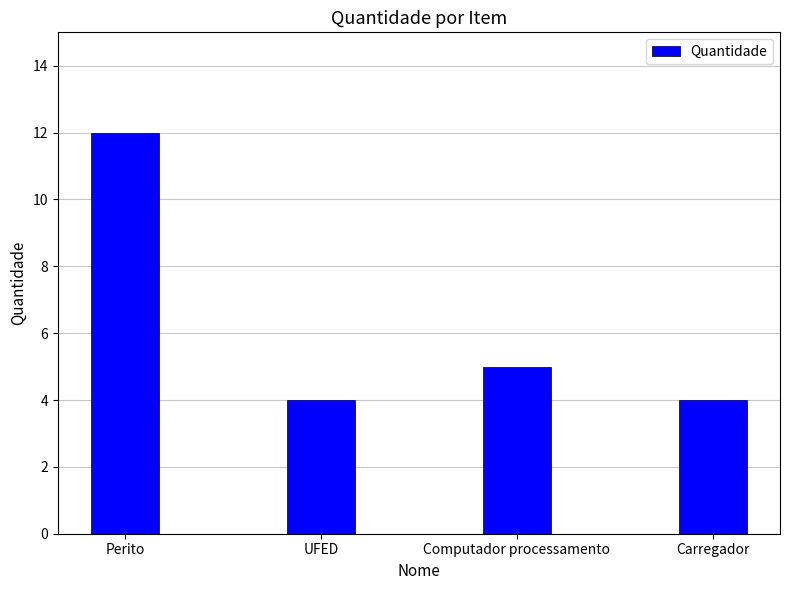

At which category does the chart reach its peak across all series?

Perito